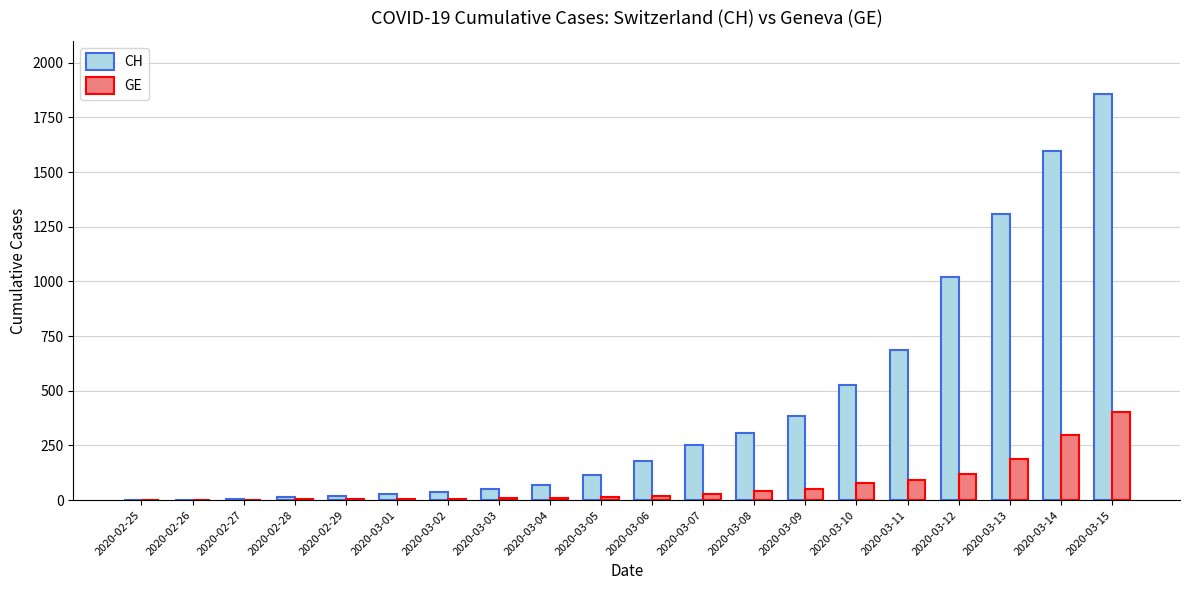

What is the total value across all series at 2020-03-13?

1498